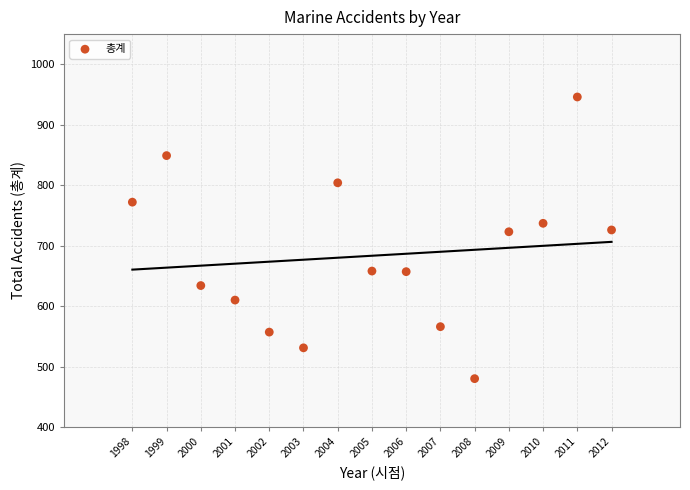

What is the range of X values (max minus min)?

14